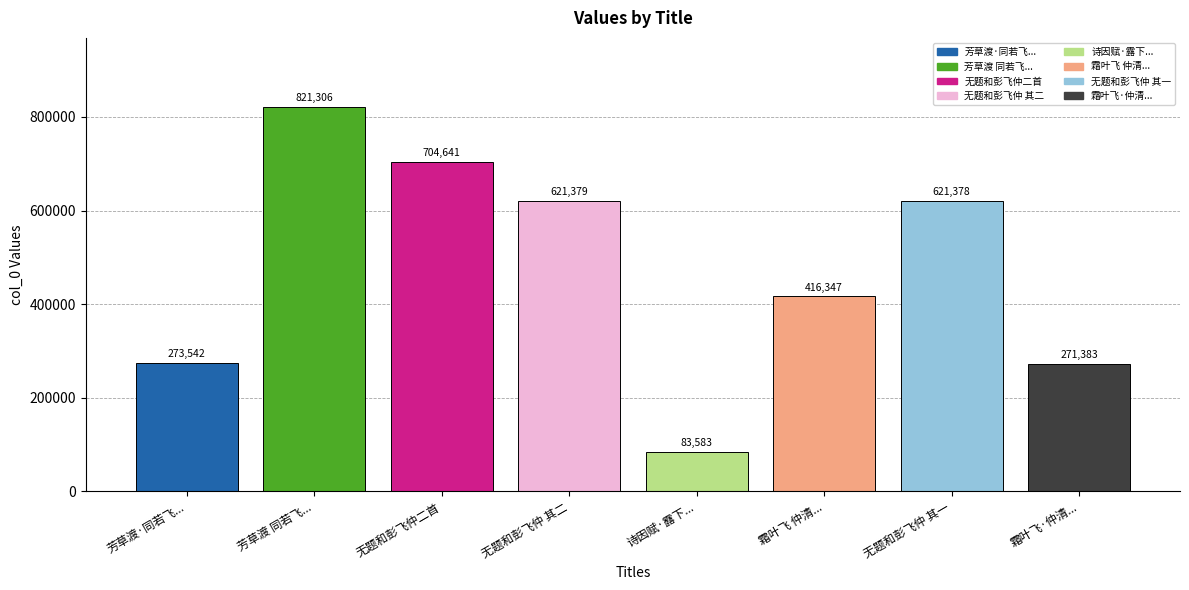

At which label does the data first exceed 621378?

芳草渡 同若飞...